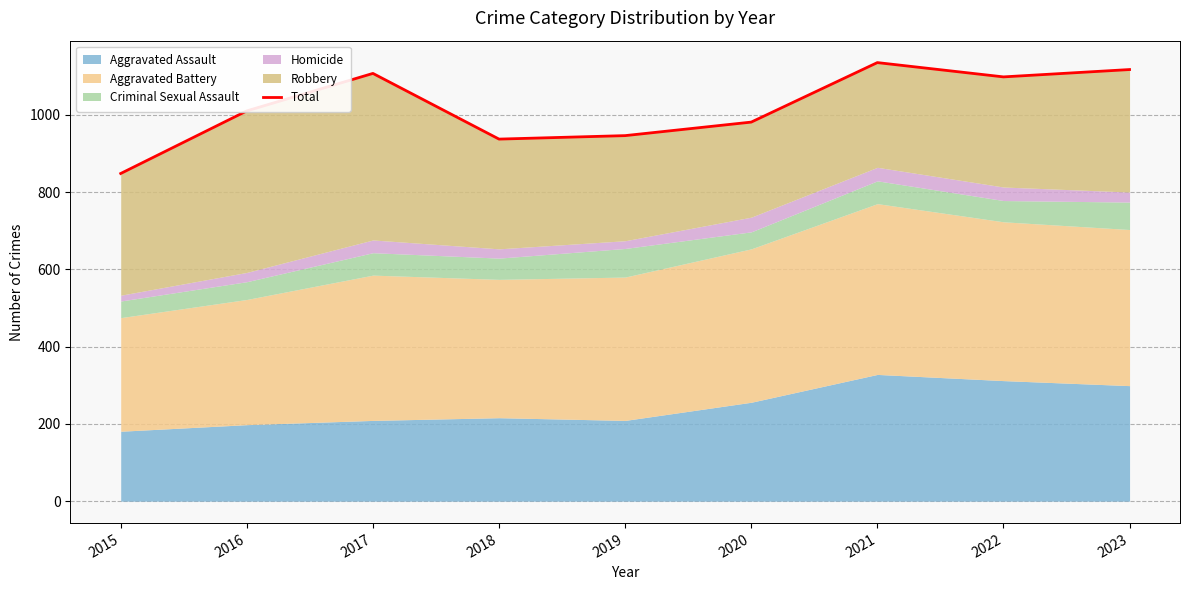

At which category does the chart reach its peak across all series?

2021